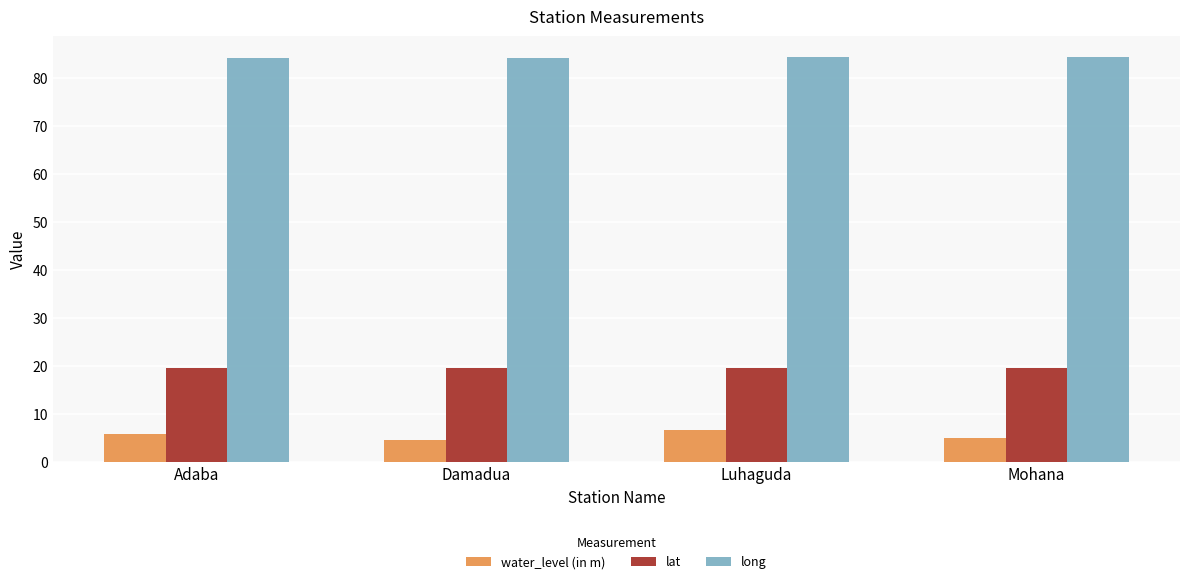

What is the average value of the water_level (in m) series?

5.4